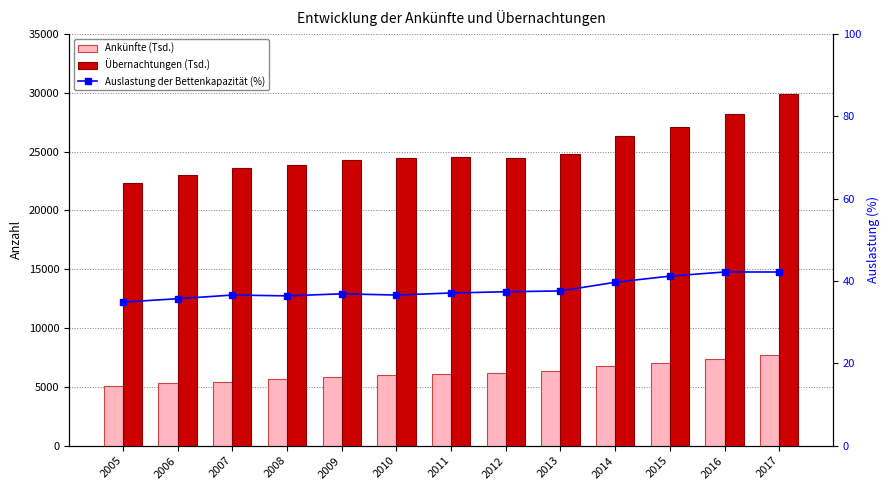

List the series in order of their overall mean, highest first.

Übernachtungen (Tsd.), Ankünfte (Tsd.), Auslastung der Bettenkapazität (%)